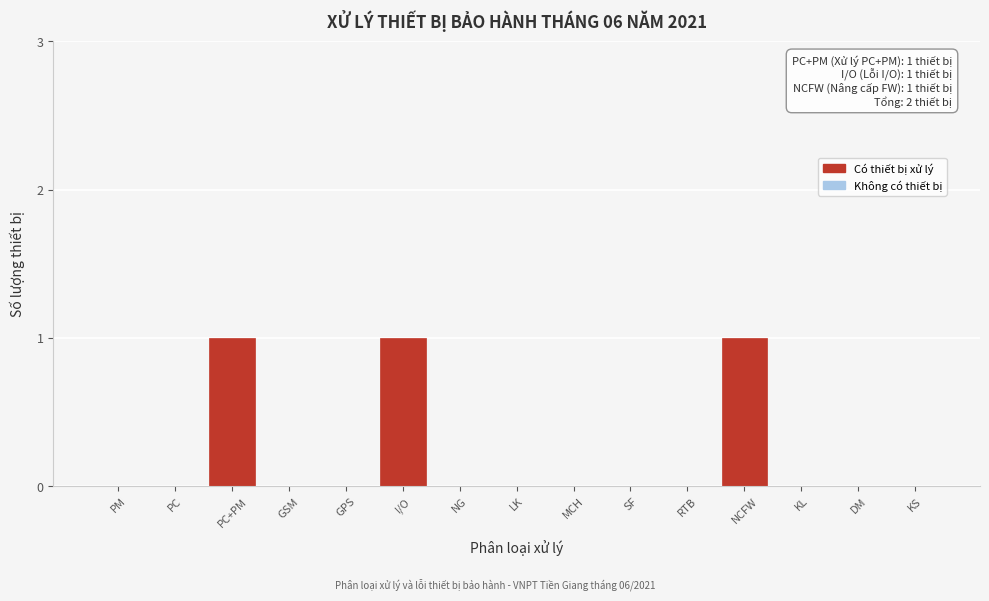

Reading left to right, transcribe all the data shown in this chart.

PM=0	PC=0	PC+PM=1	GSM=0	GPS=0	I/O=1	NG=0	LK=0	MCH=0	SF=0	RTB=0	NCFW=1	KL=0	DM=0	KS=0